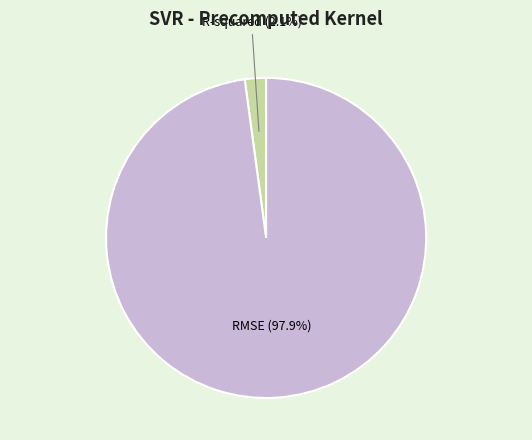

Which slice represents more than half of the pie?

RMSE